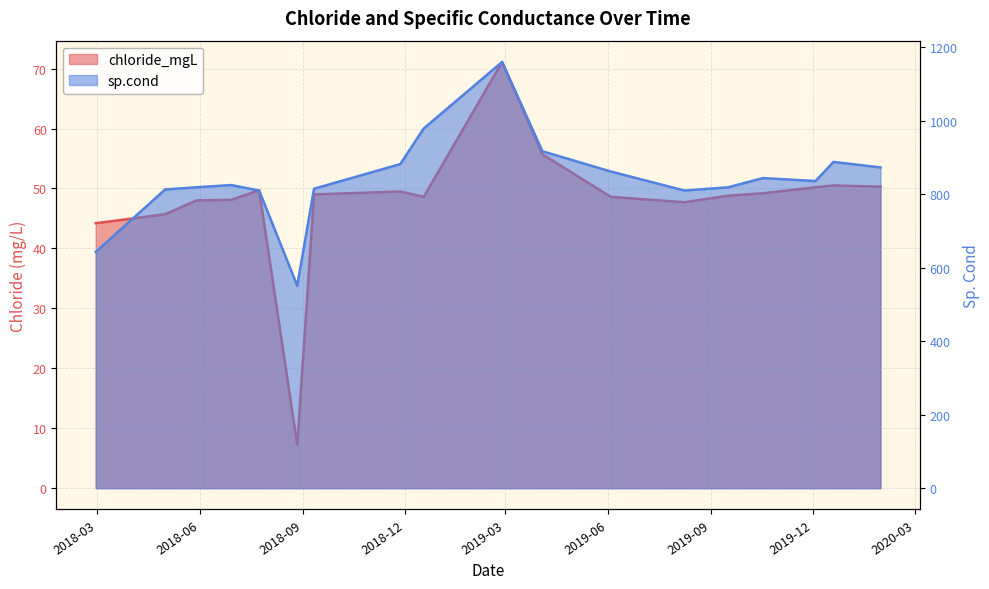

What is the label of the 9th point from the right?

2019-02-26